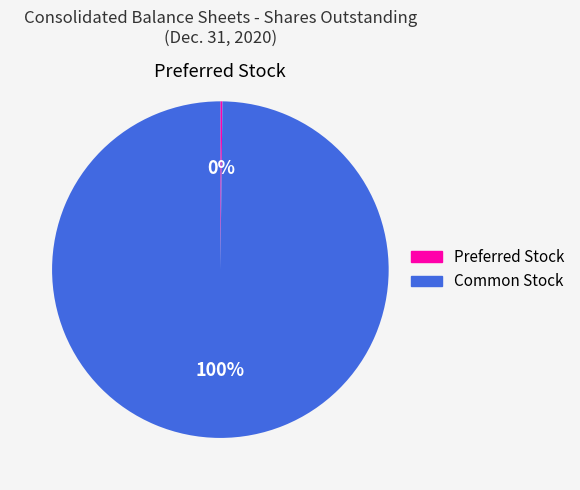

Is there a majority slice in this chart?

Yes